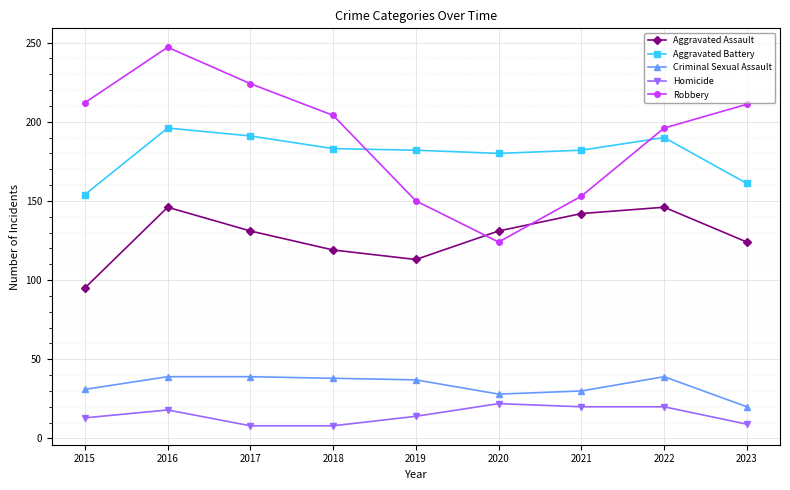

True or false: Aggravated Assault and Criminal Sexual Assault intersect in this chart.

False